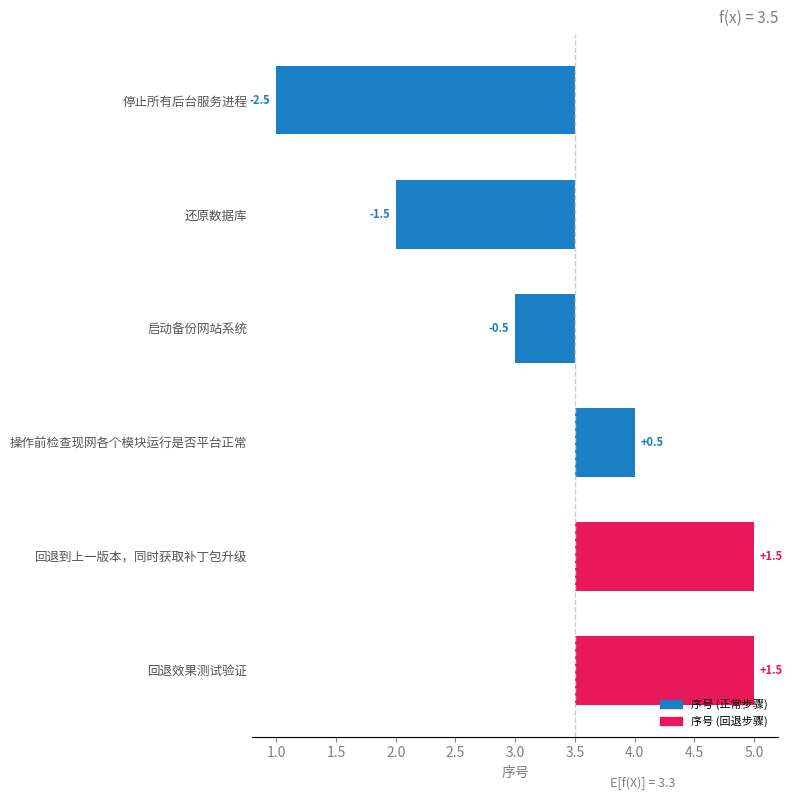

What is the average value?

-0.2